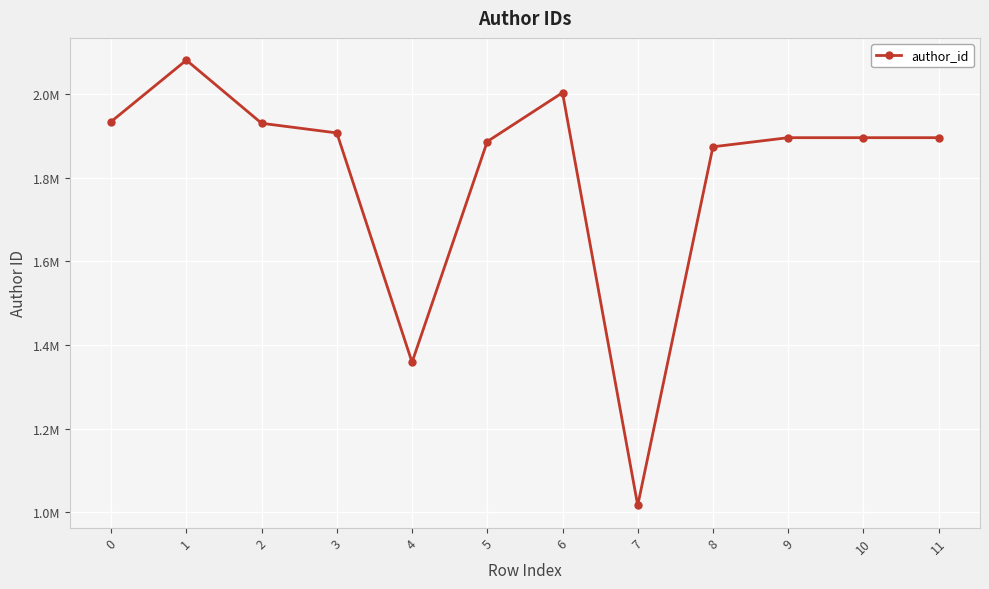

Does the chart have visible grid lines?

Yes